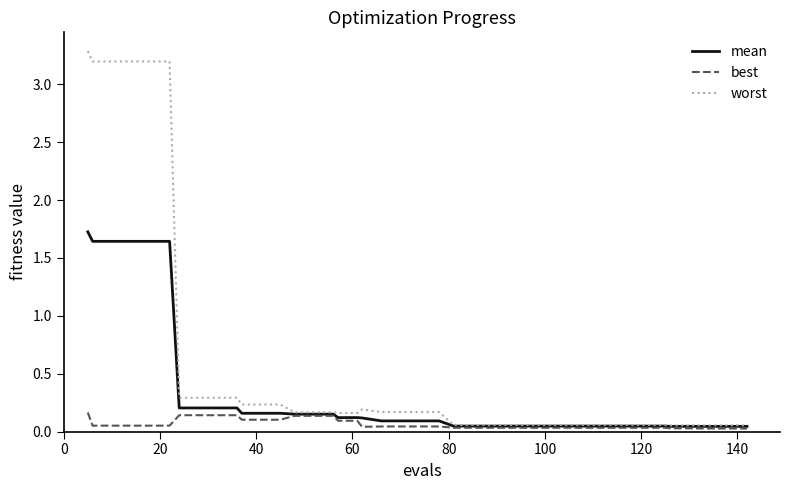

List the series in order of their overall mean, highest first.

worst, mean, best